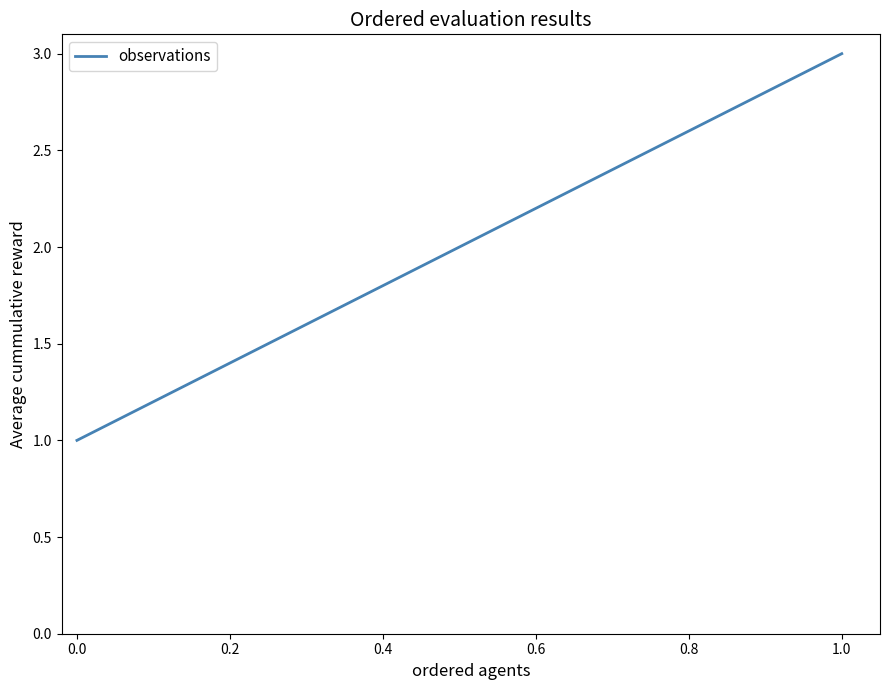

What is the average value?

2